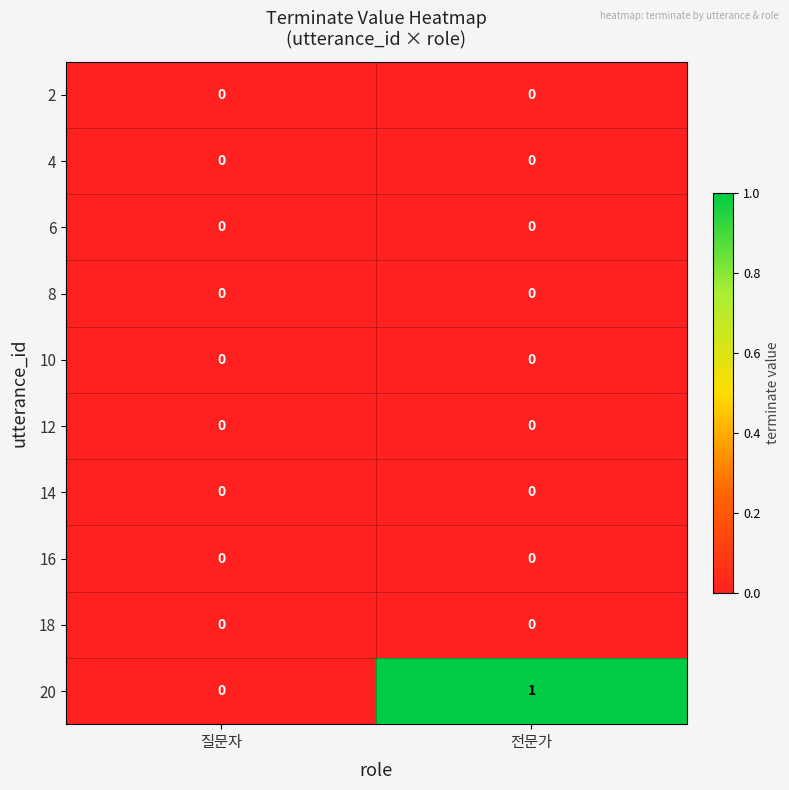

Is it true that 20 equals 1 at 질문자?

False